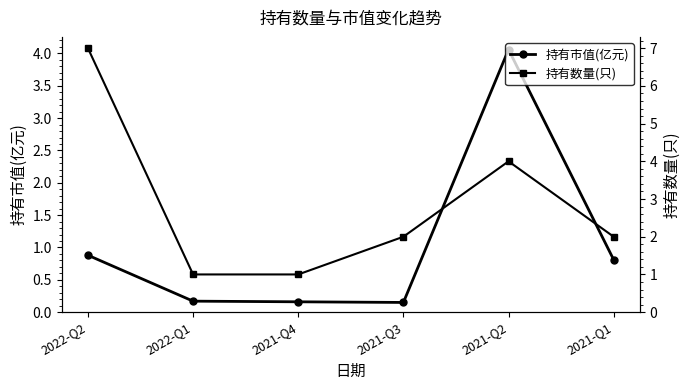

Which series ends up on top after the final intersection of 持有数量(只) and 持有市值(亿元)?

持有数量(只)